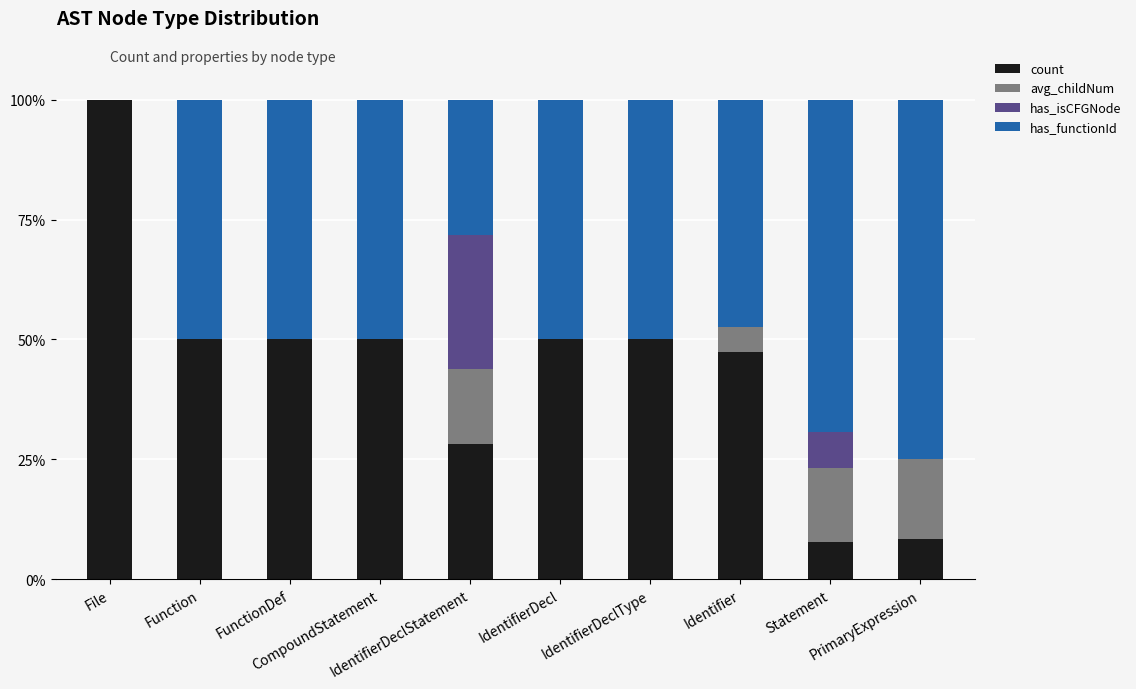

What is the highest value of the count series?

100.0